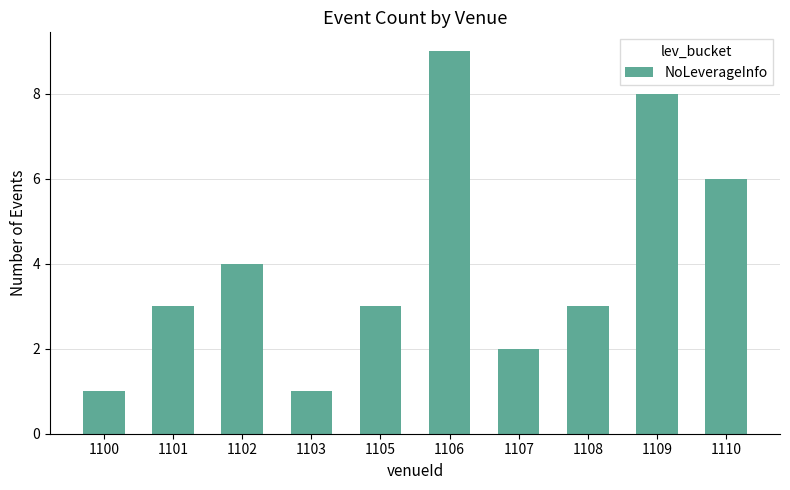

Reading left to right, extract all data points from this chart.

1100=1	1101=3	1102=4	1103=1	1105=3	1106=9	1107=2	1108=3	1109=8	1110=6